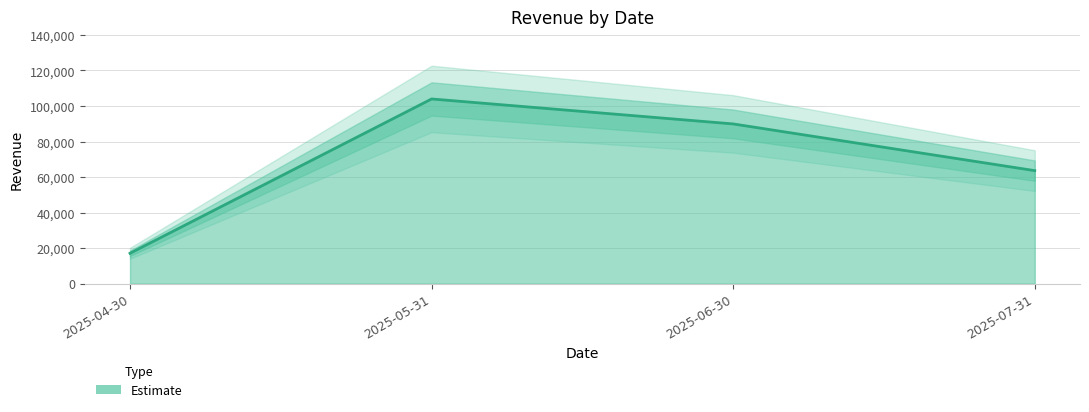

What position from the left is 2025-05-31?

2